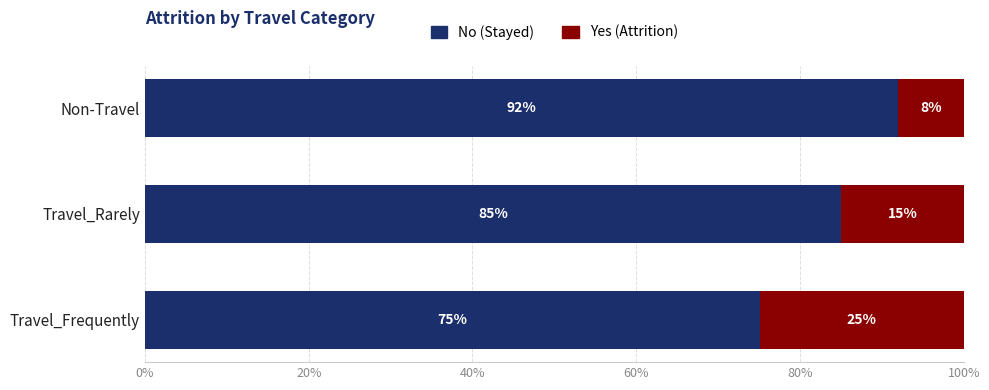

What are all the series names shown in the legend?

No (Stayed), Yes (Attrition)